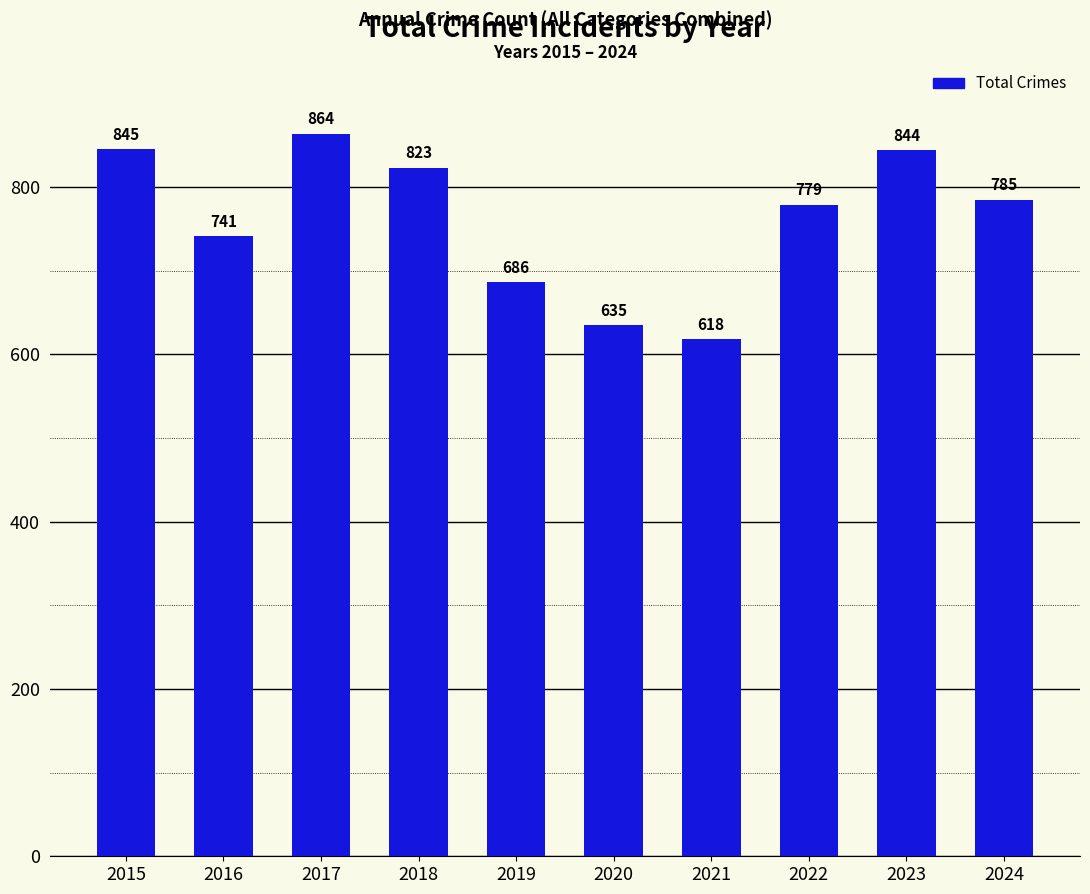

What is the difference between the maximum and minimum values?

246